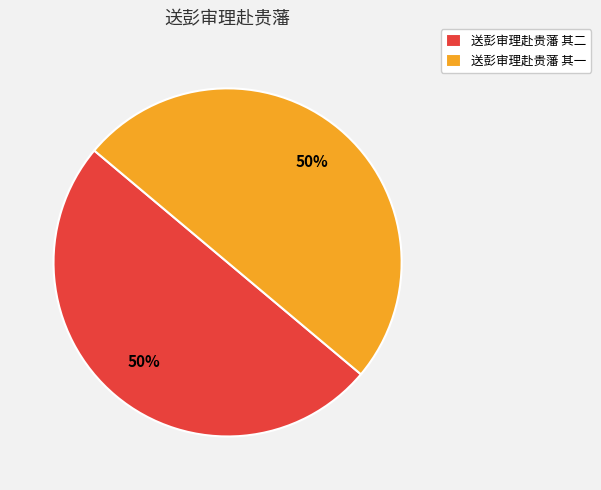

Do 送彭审理赴贵藩 其一 and 送彭审理赴贵藩 其二 together represent more than half of the pie?

Yes